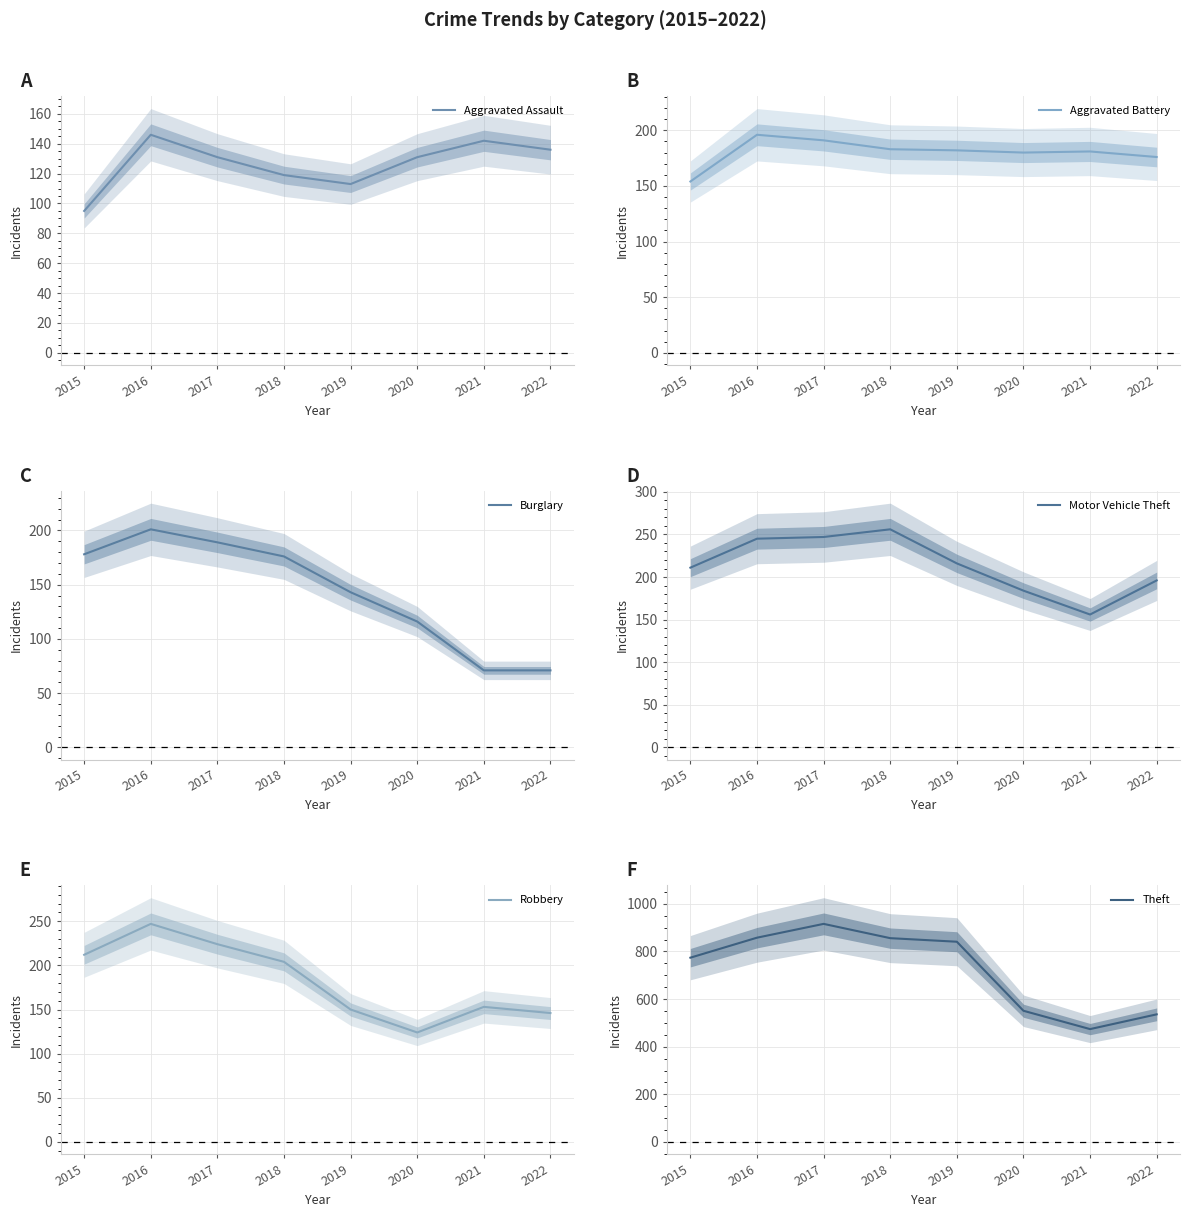

Which has a higher value, 2021 or 2020?

2021